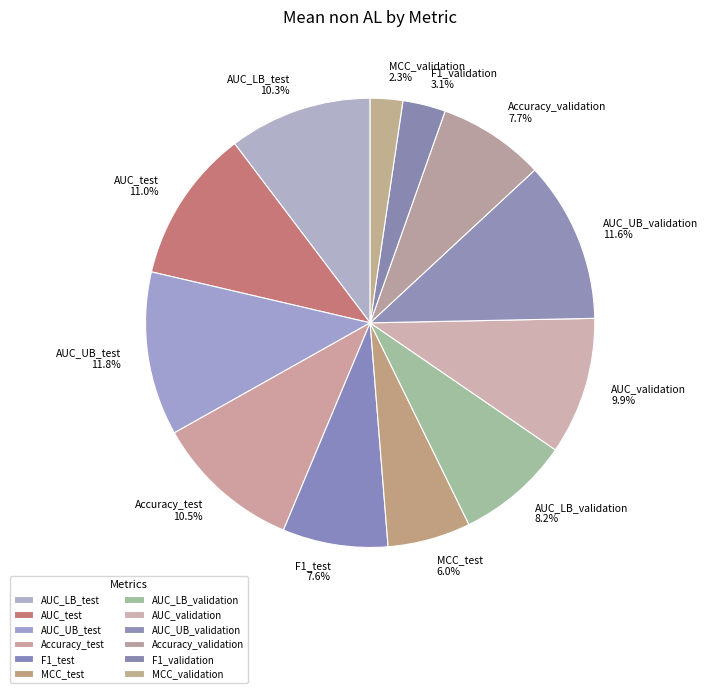

Does AUC_LB_test represent more than half of the total?

No